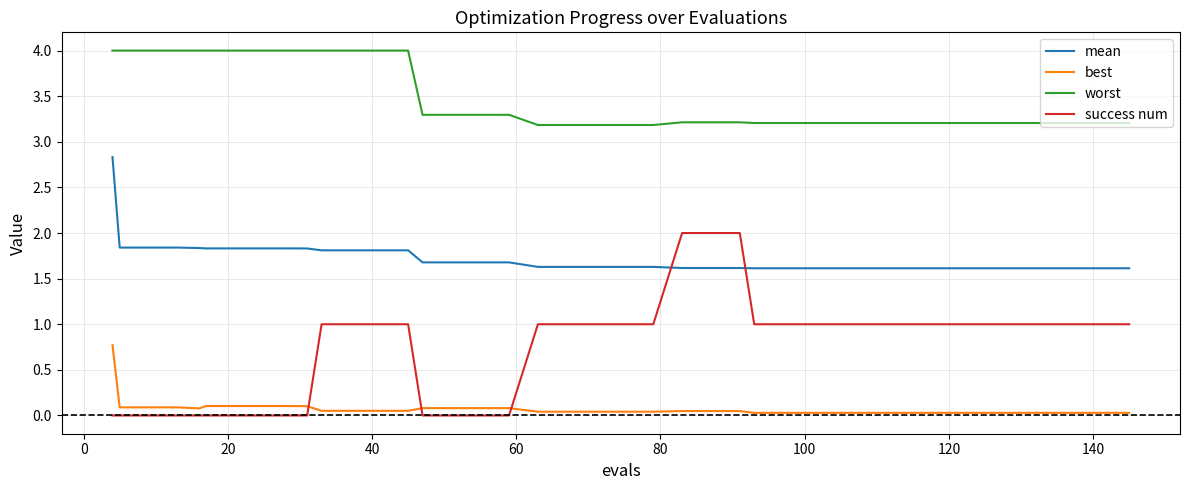

True or false: mean and worst intersect in this chart.

False